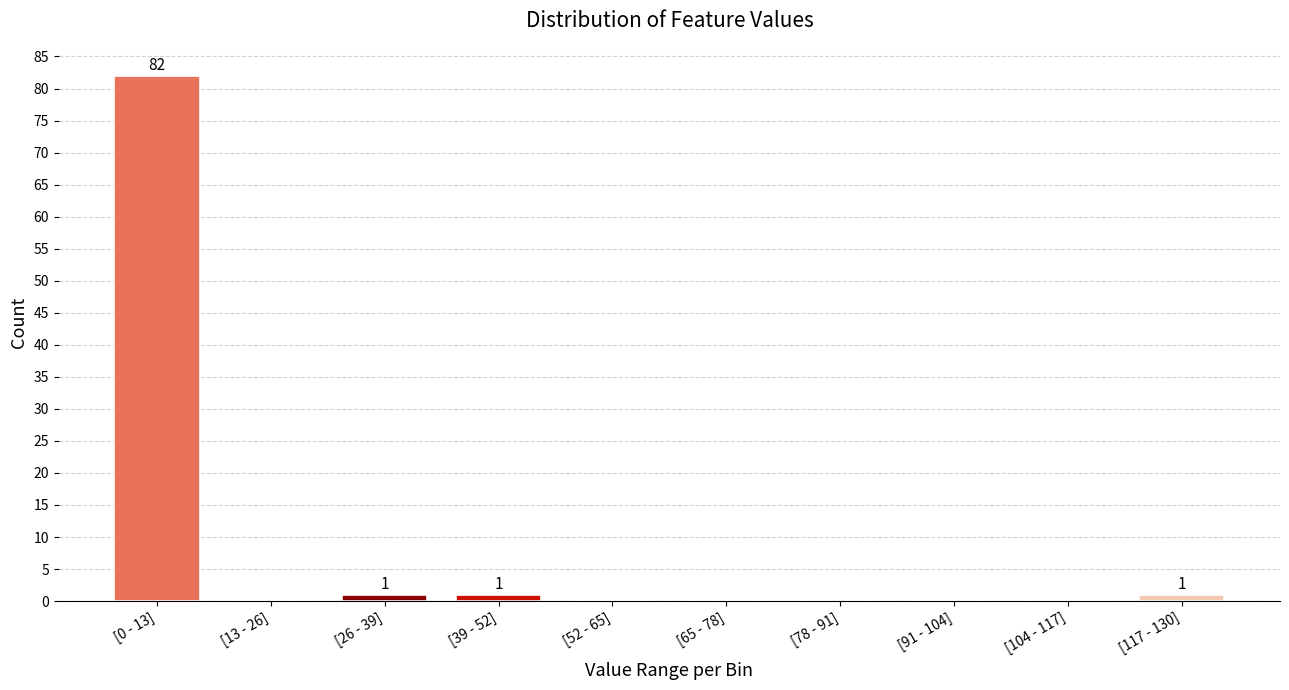

Reading left to right, extract all data points from this chart.

[0 - 13]=82	[13 - 26]=0	[26 - 39]=1	[39 - 52]=1	[52 - 65]=0	[65 - 78]=0	[78 - 91]=0	[91 - 104]=0	[104 - 117]=0	[117 - 130]=1